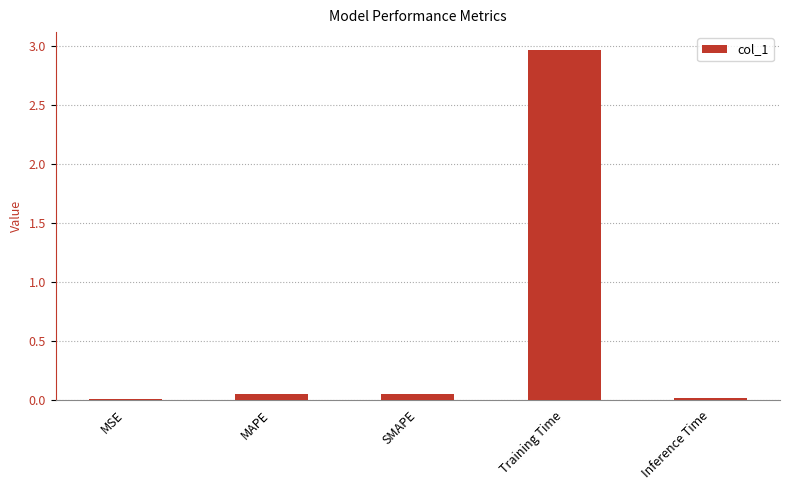

True or false: the data shows 0.0 at MSE.

True